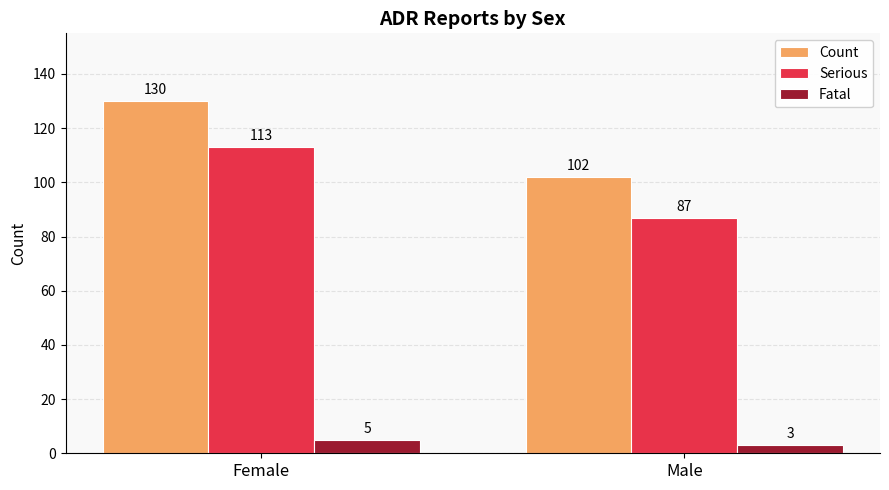

What is the average value of the Serious series?

100